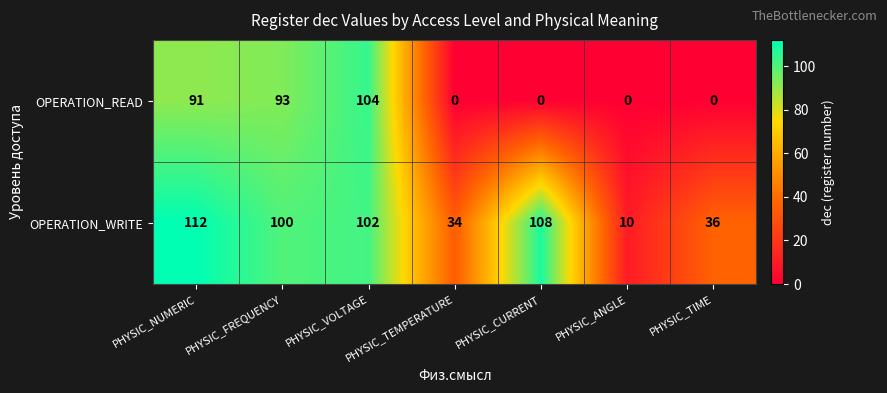

Is it true that OPERATION_READ equals 0 at PHYSIC_CURRENT?

True